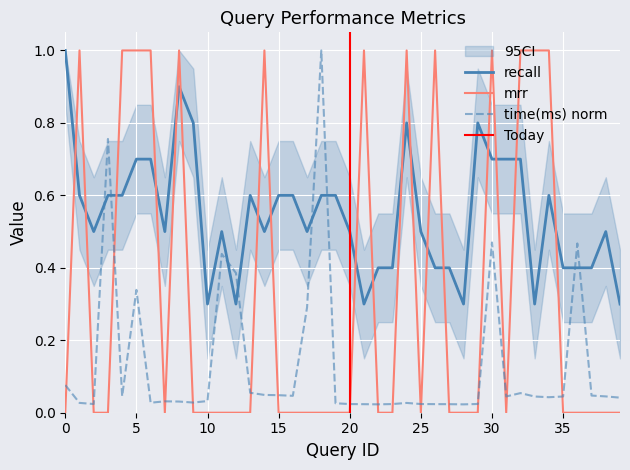

Which category has the highest value across all series?

18